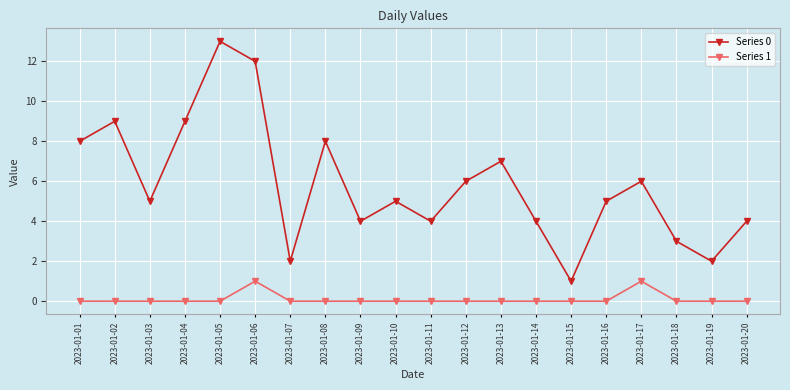

What is the total value across all series at 2023-01-17?

7